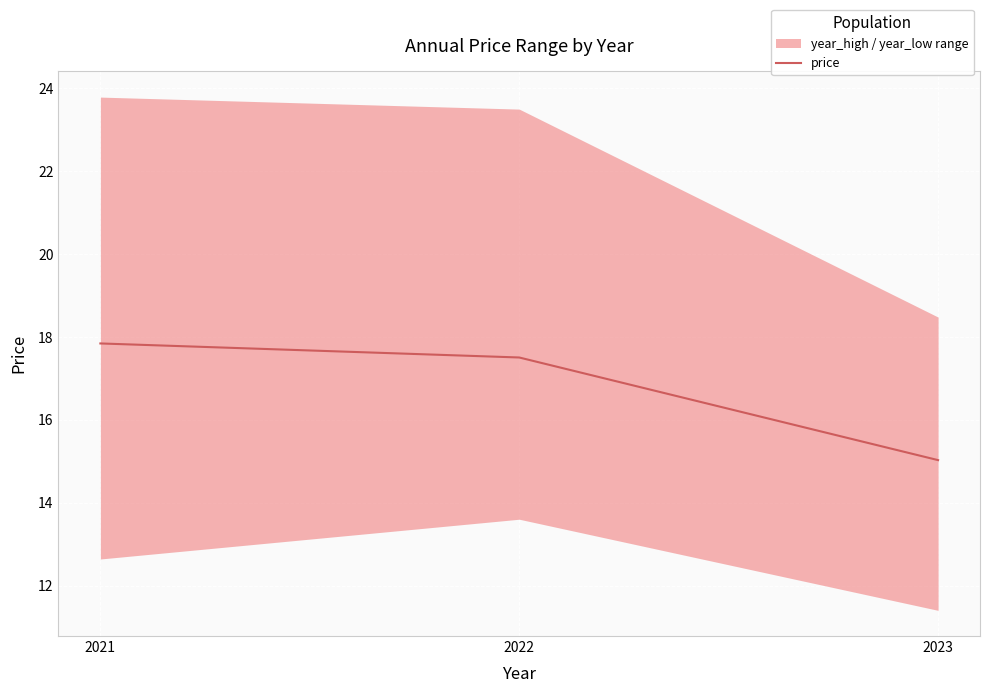

Between 2023 and 2022, which is larger?

2022